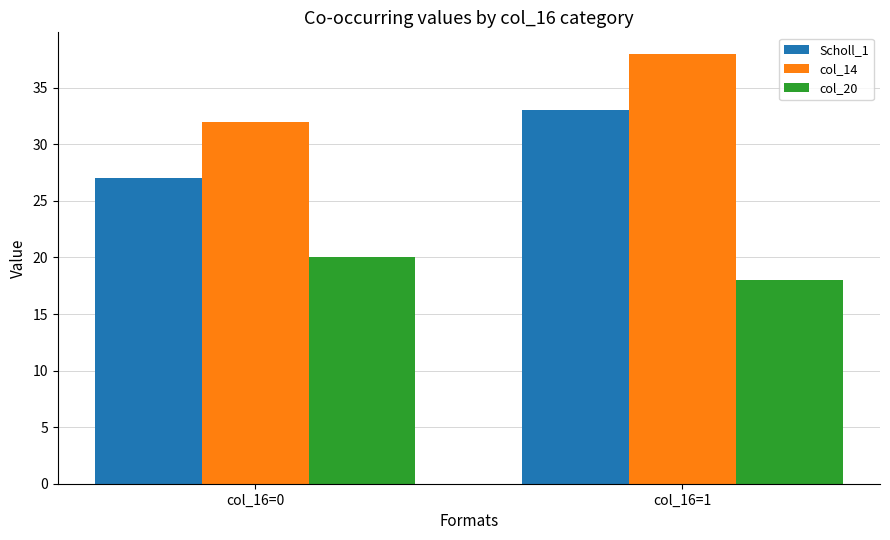

What is the minimum value for col_14?

32